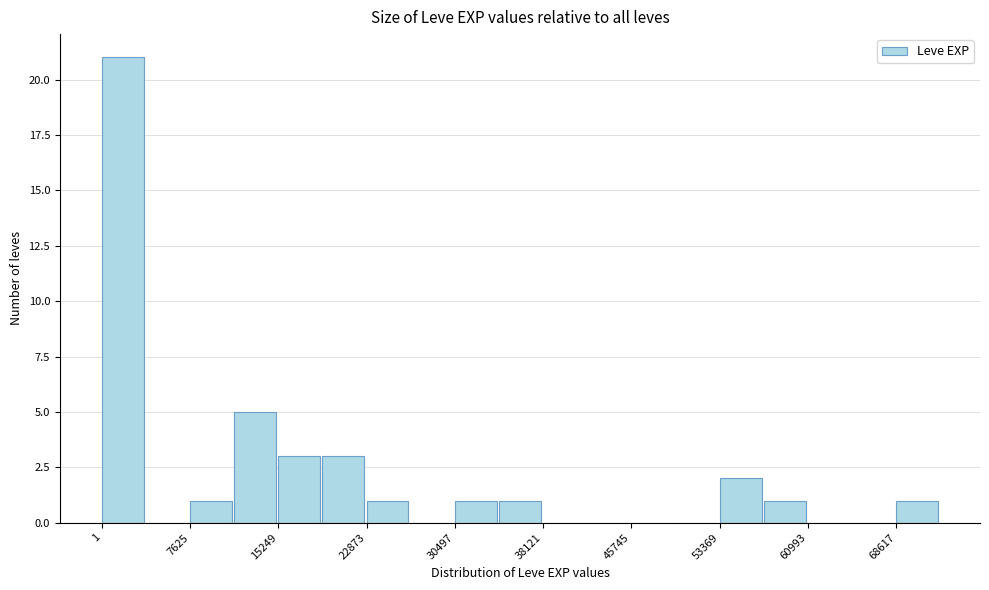

Around what value on the x-axis is the tallest bar? Give the approximate position of its centre, as read against the axis.

2000